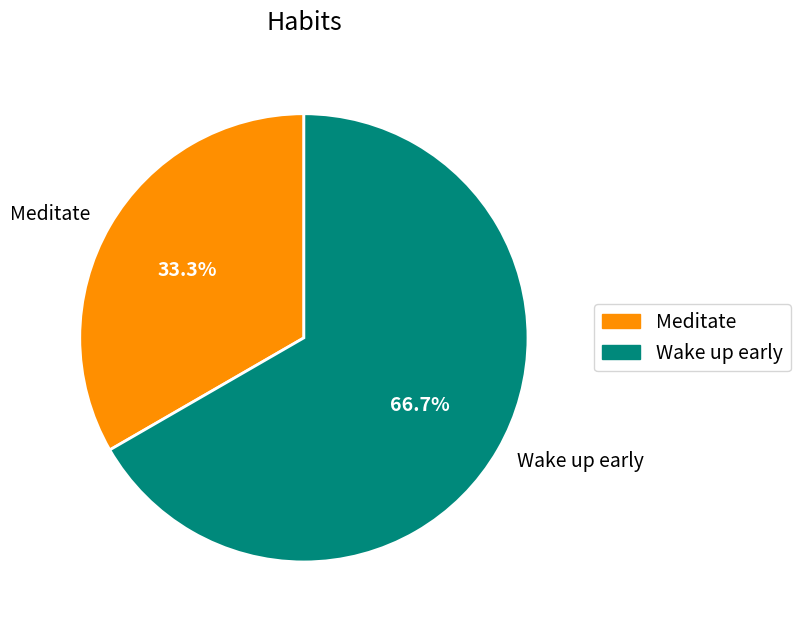

Combined, what portion of the pie is Wake up early and Meditate?

100.0%